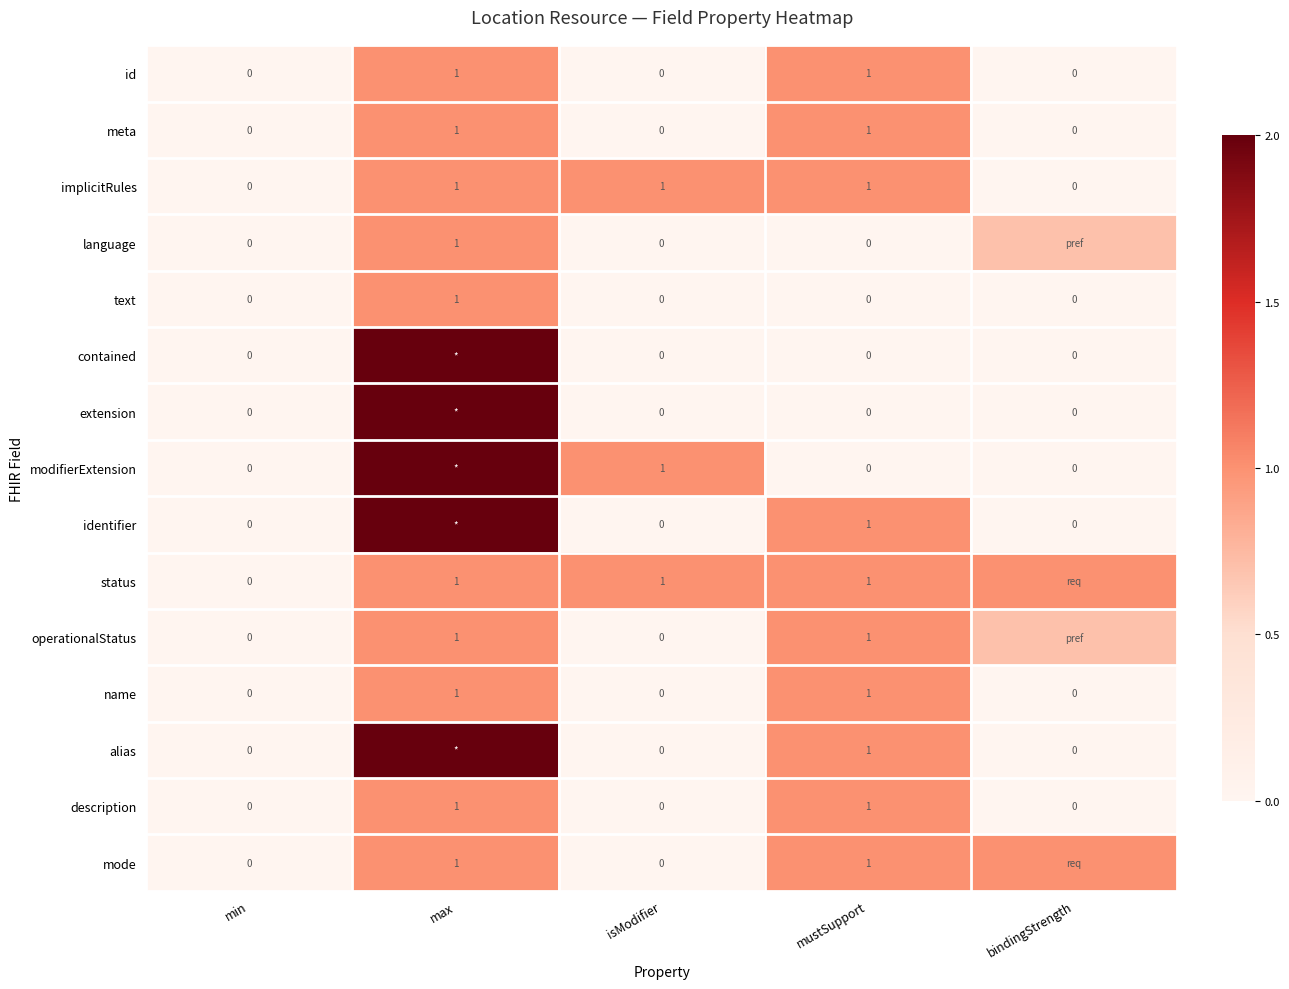

What is the total value across all series at mustSupport?

10.0